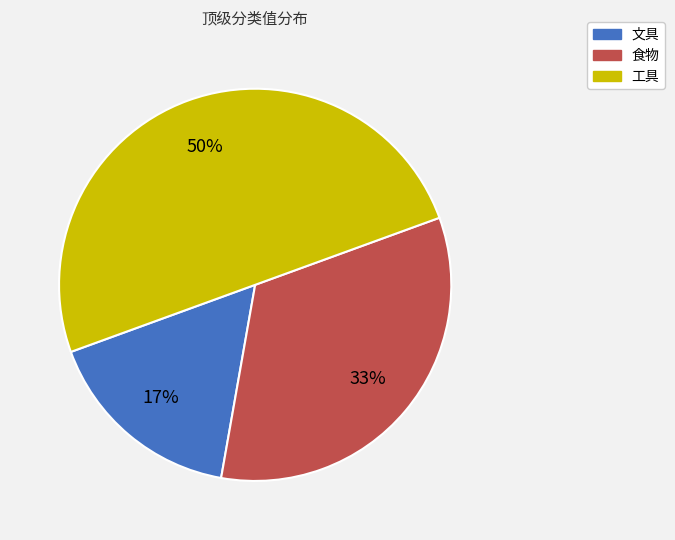

What is the ratio of the value at 食物 to the value at 工具?

0.7